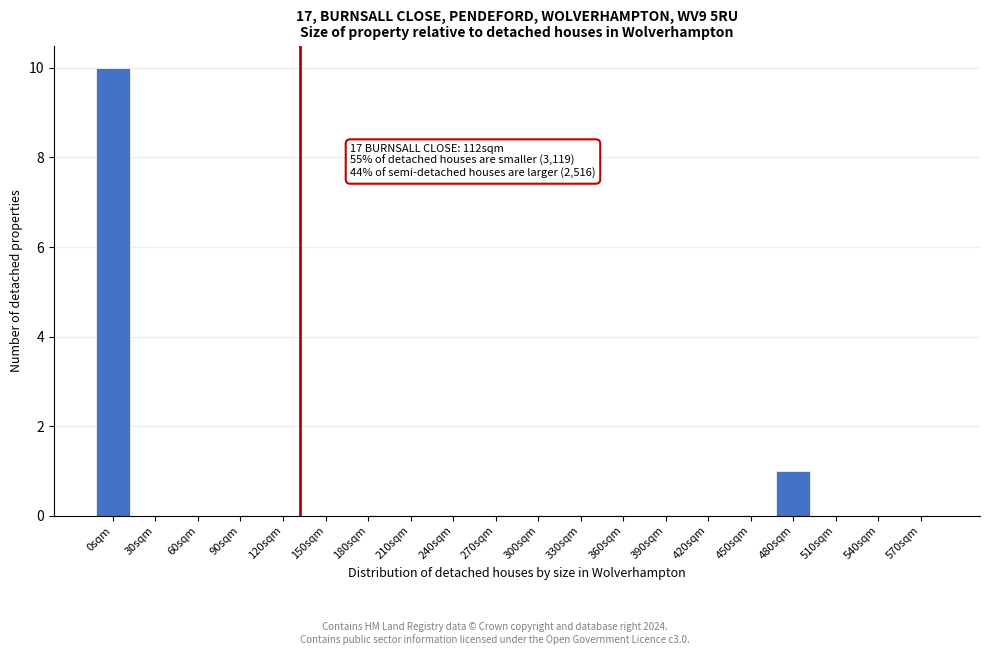

Which has a higher value, 390sqm or 0sqm?

0sqm